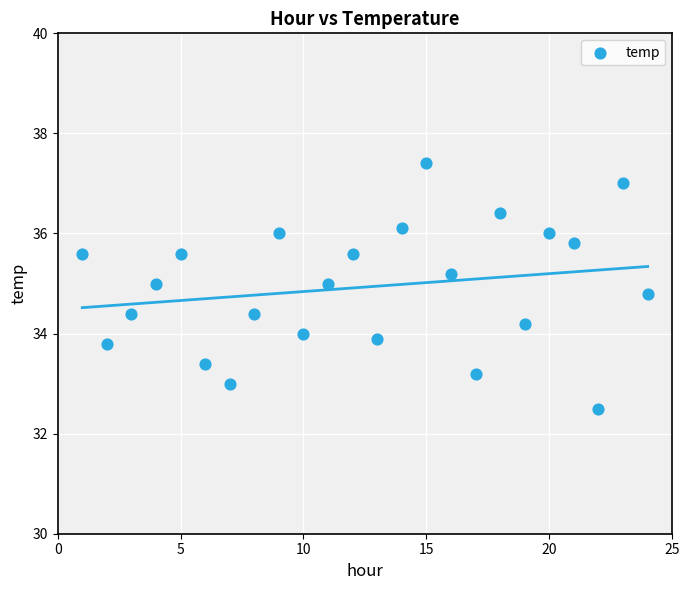

What is the range of Y values (max minus min)?

4.9